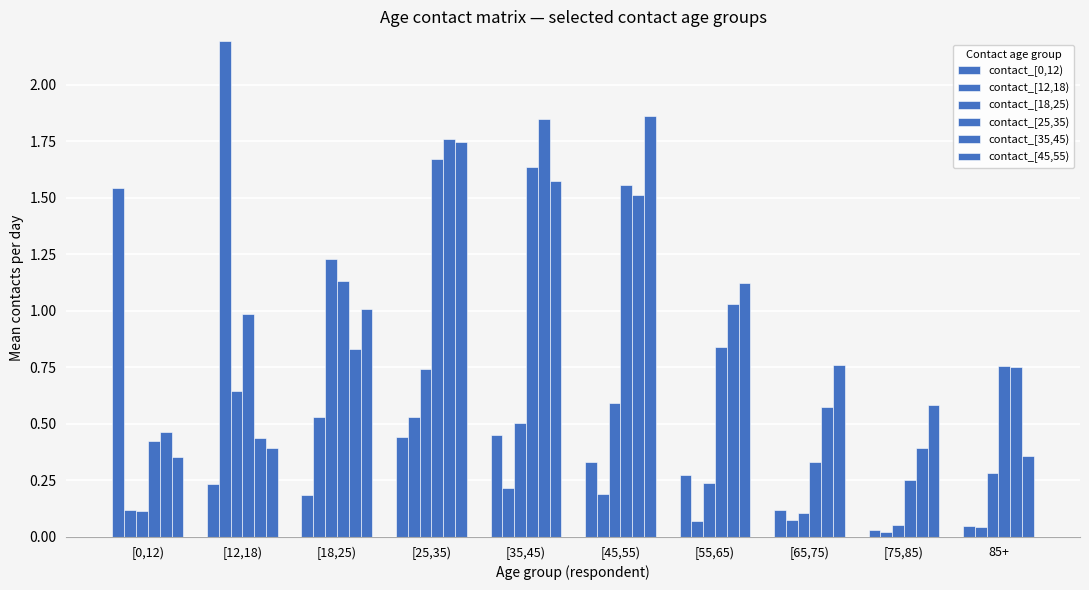

Which series changed the most between [65,75) and 85+?

contact_[25,35)